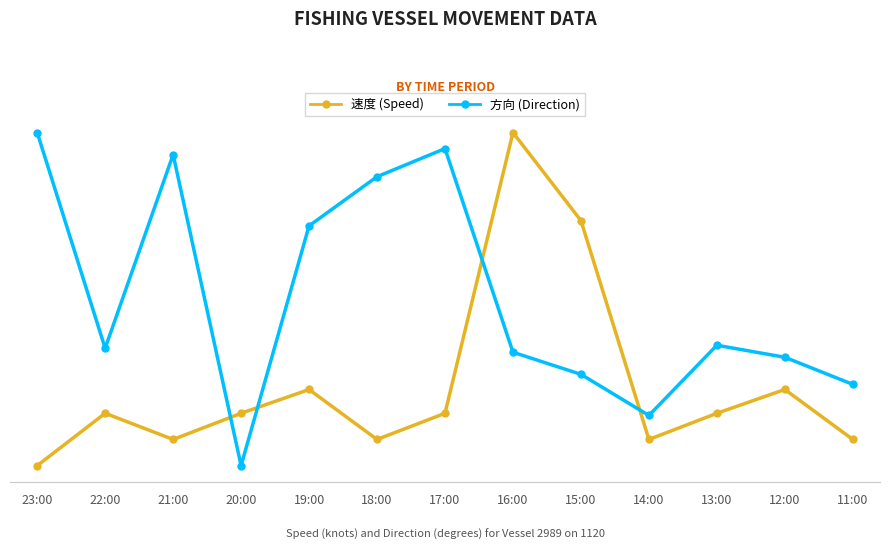

How many positive values does the 速度 (Speed) series have?

12